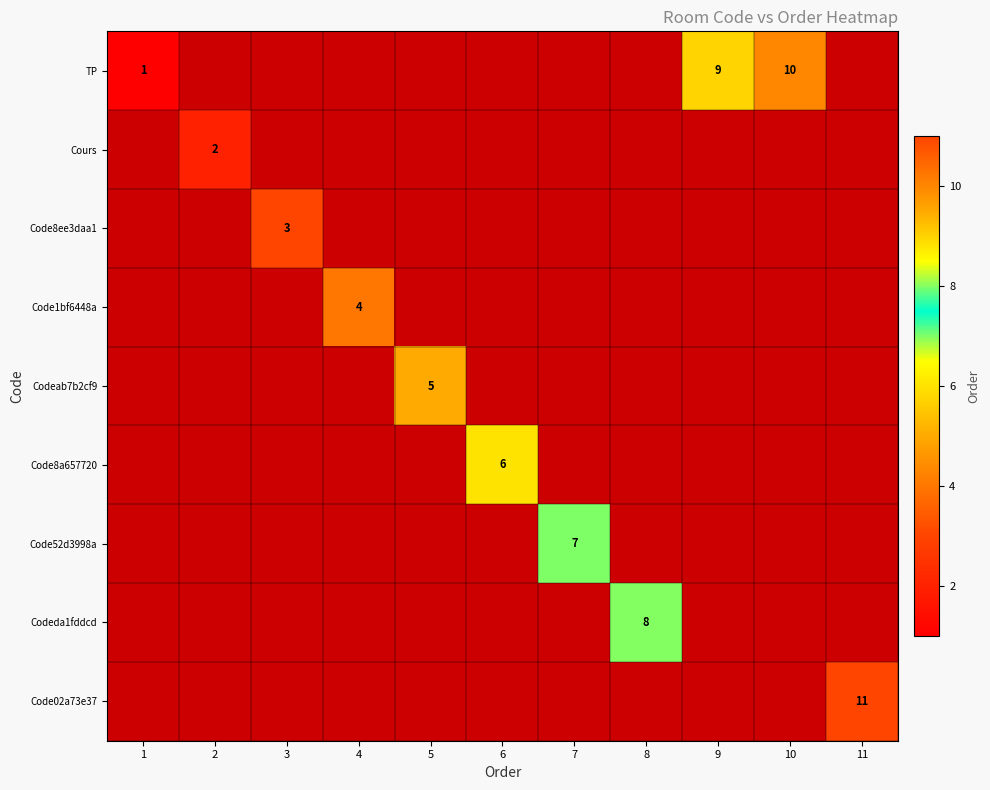

The value of TP at 1 is 1. True or false?

True